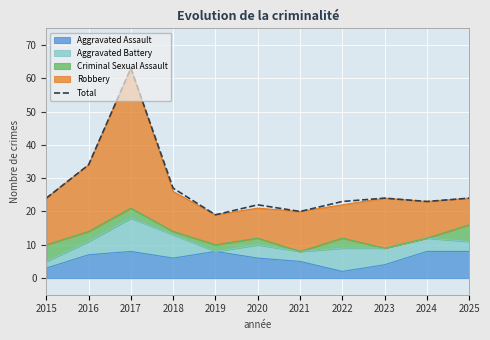

How many points are lower than both their immediate neighbors (excluding endpoints)?

3